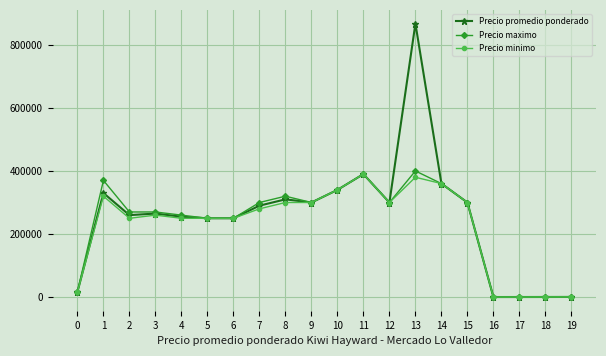

How many data points in Precio minimo are less than 280000?

10